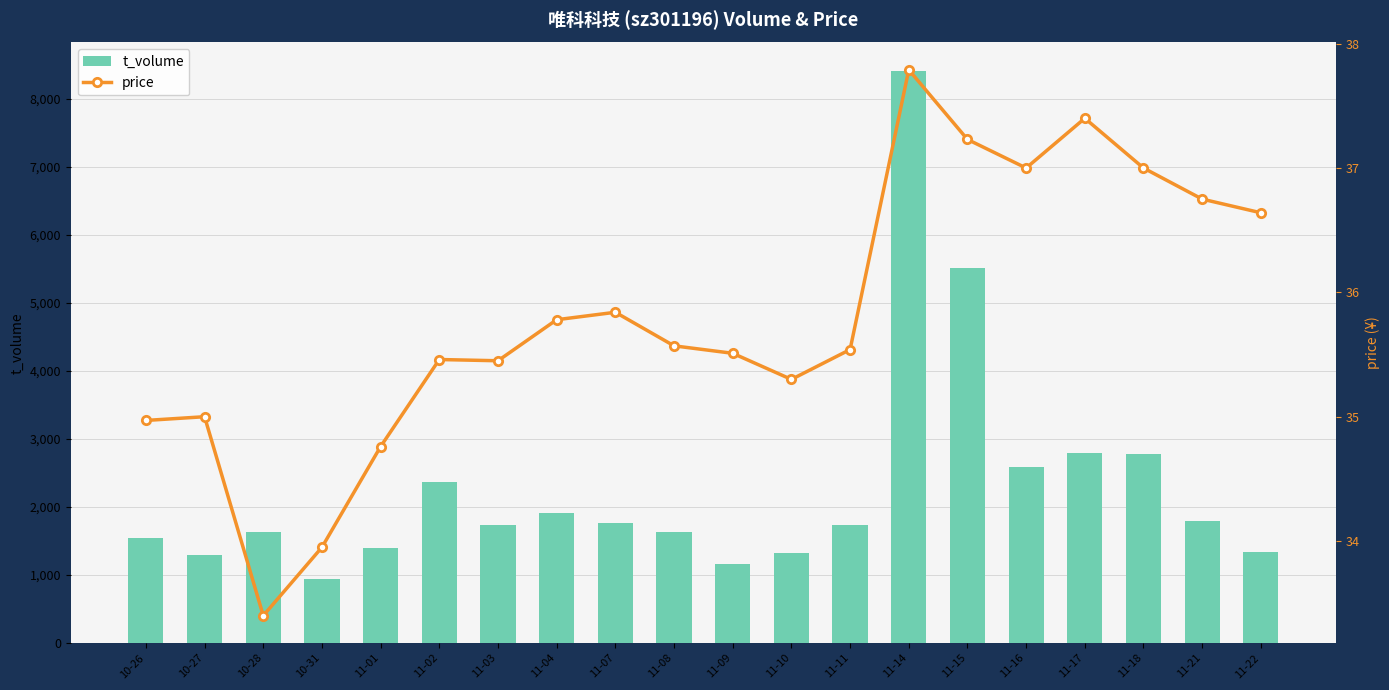

Reading right to left, transcribe all the data shown in this chart.

t_volume: 11-22=1342.0	11-21=1790.0	11-18=2780.0	11-17=2793.0	11-16=2583.0	11-15=5516.0	11-14=8407.0	11-11=1729.0	11-10=1328.0	11-09=1155.0	11-08=1631.0	11-07=1759.0	11-04=1908.0	11-03=1738.0	11-02=2373.0	11-01=1399.0	10-31=943.0	10-28=1635.0	10-27=1299.0	10-26=1550.0
price: 11-22=36.6	11-21=36.8	11-18=37.0	11-17=37.4	11-16=37.0	11-15=37.2	11-14=37.8	11-11=35.5	11-10=35.3	11-09=35.5	11-08=35.6	11-07=35.8	11-04=35.8	11-03=35.5	11-02=35.5	11-01=34.8	10-31=34.0	10-28=33.4	10-27=35.0	10-26=35.0